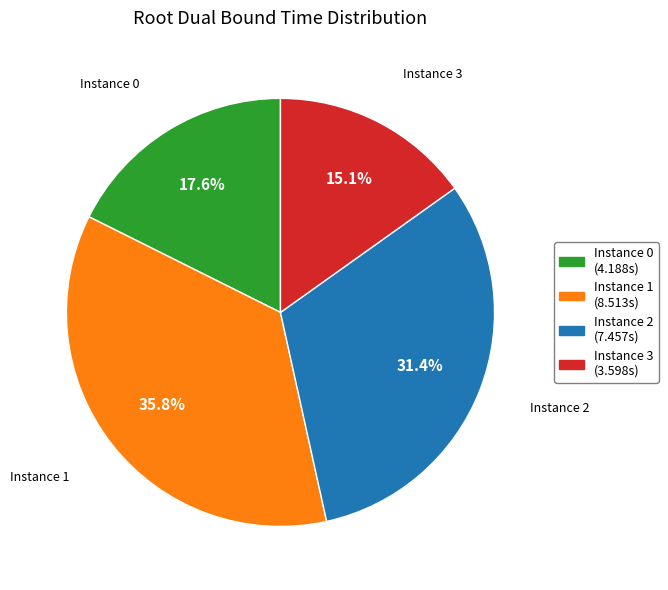

Rank the categories by value from highest to lowest.

Instance 1, Instance 2, Instance 0, Instance 3